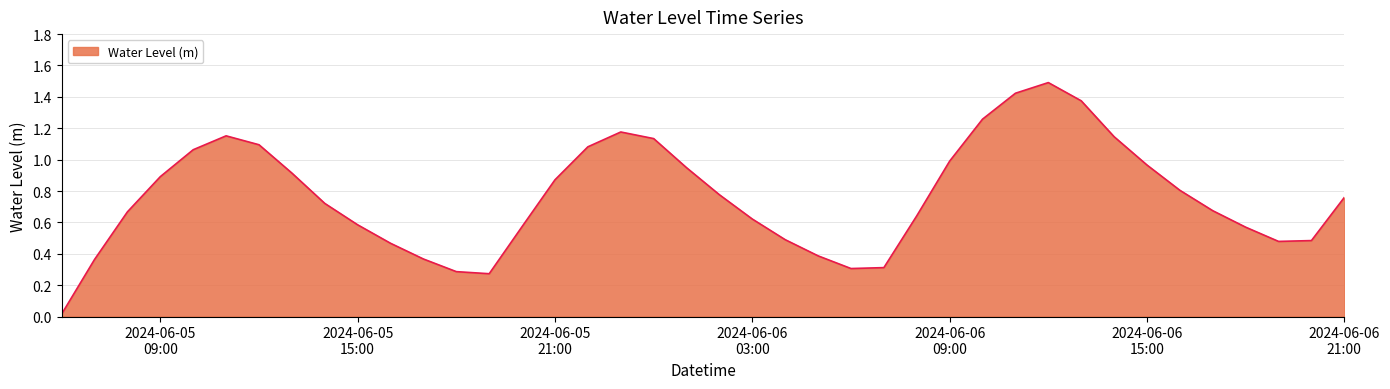

Does the chart display data point markers on the line(s)?

No